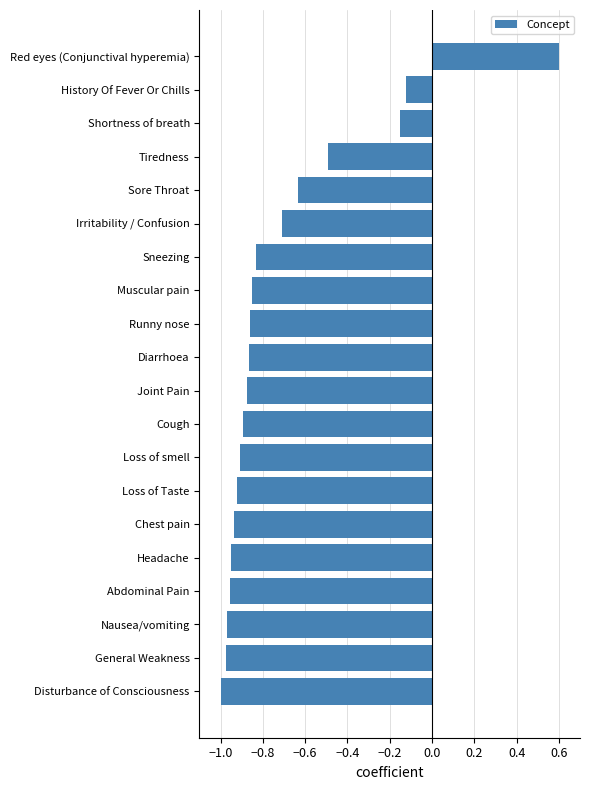

What is the average value?

-0.7